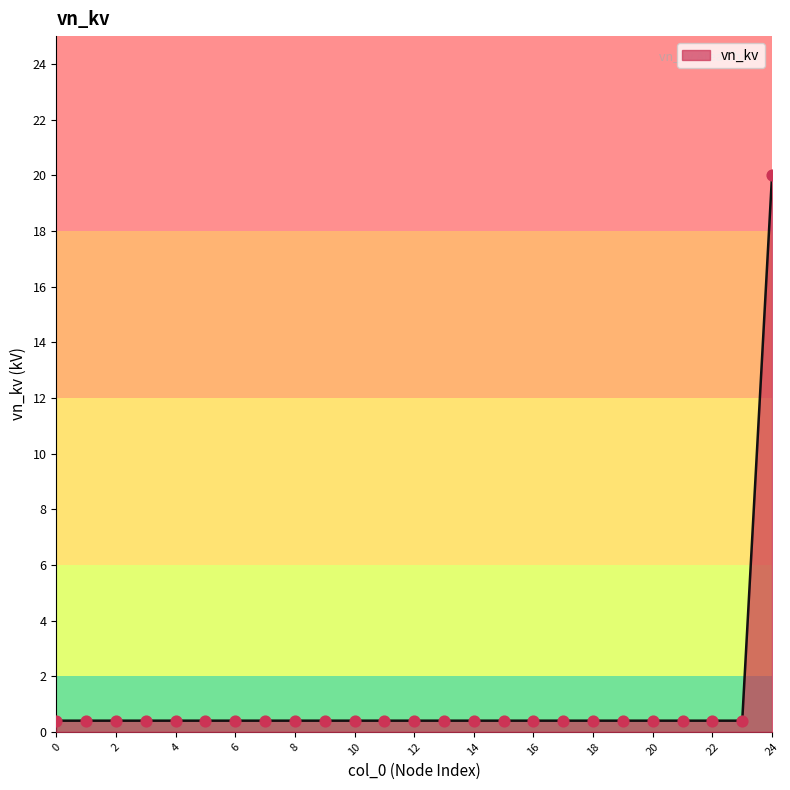

What is the maximum value shown in the chart?

20.0